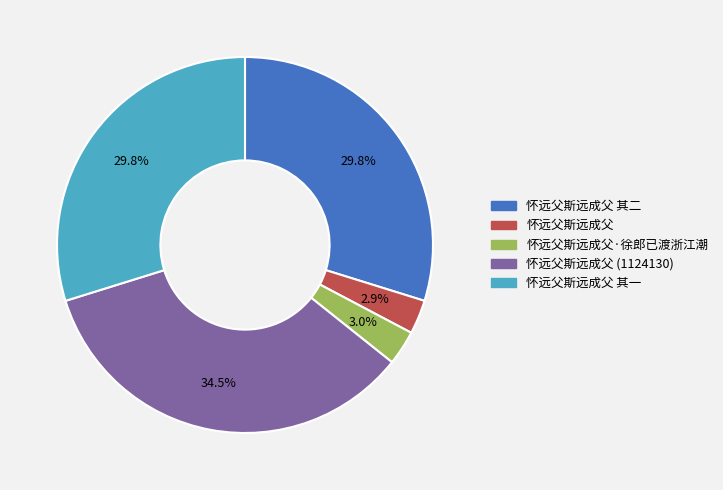

What percentage is the 怀远父斯远成父 slice, to the nearest percent?

3%